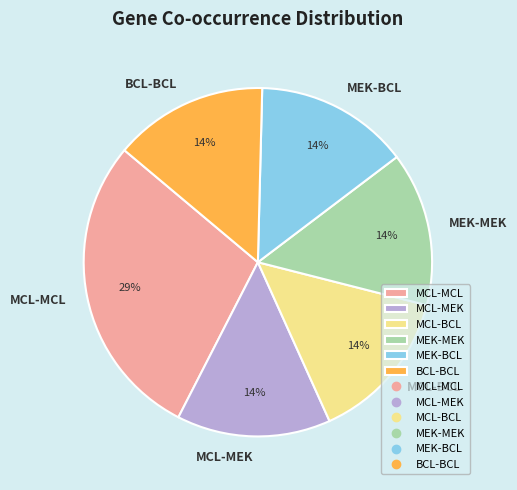

To the nearest percent, what percentage of the pie is MCL-MCL?

29%